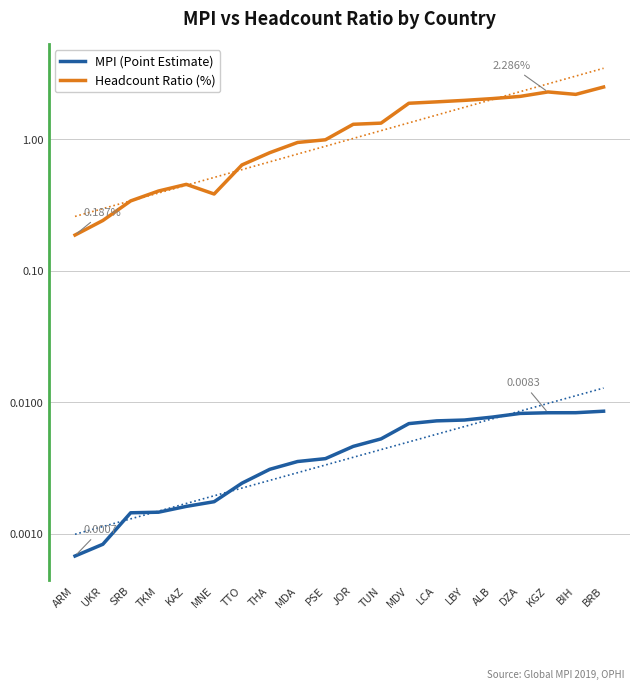

What is the difference between the second highest and minimum values in the Headcount Ratio (%) series?

2.1